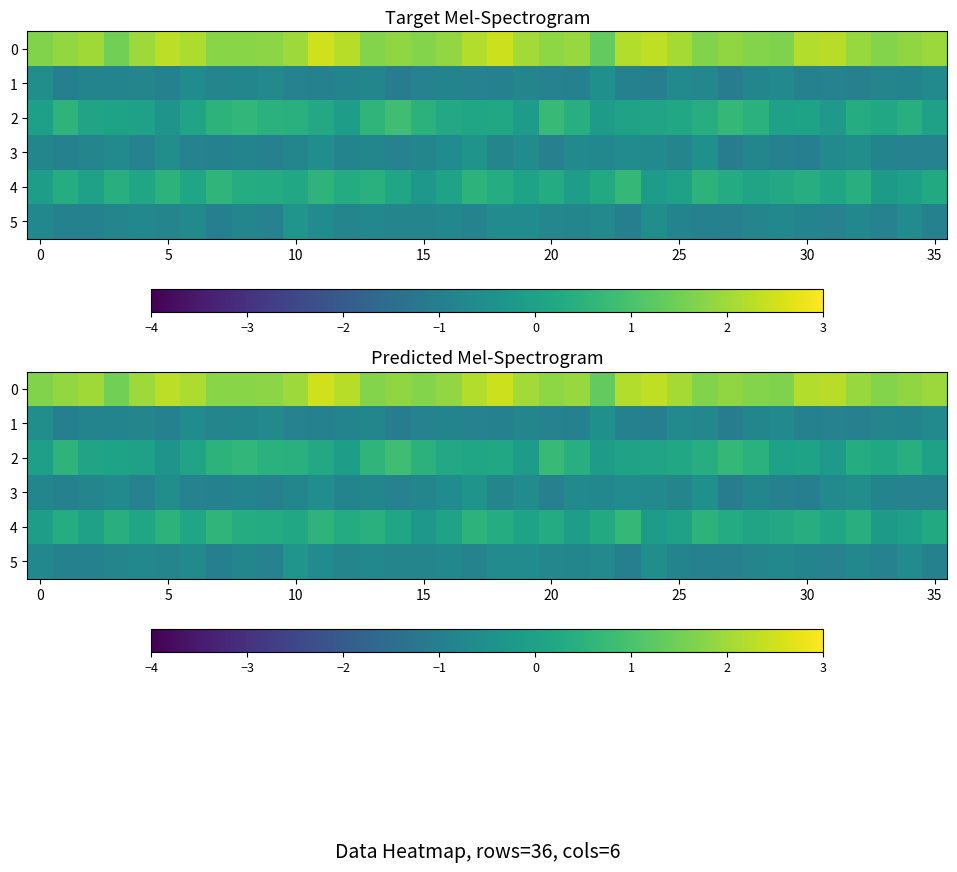

Which series has the largest range (max minus min)?

2